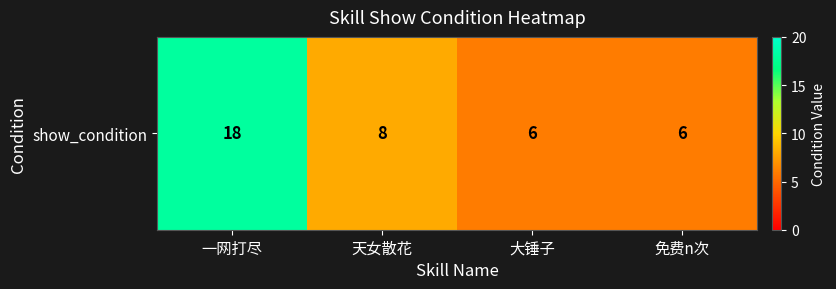

Rank the categories by value from highest to lowest.

一网打尽, 天女散花, 大锤子, 免费n次